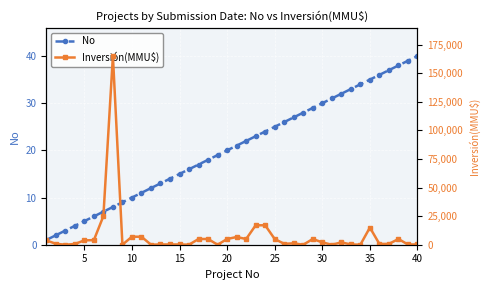

What is the greatest value displayed?

165000